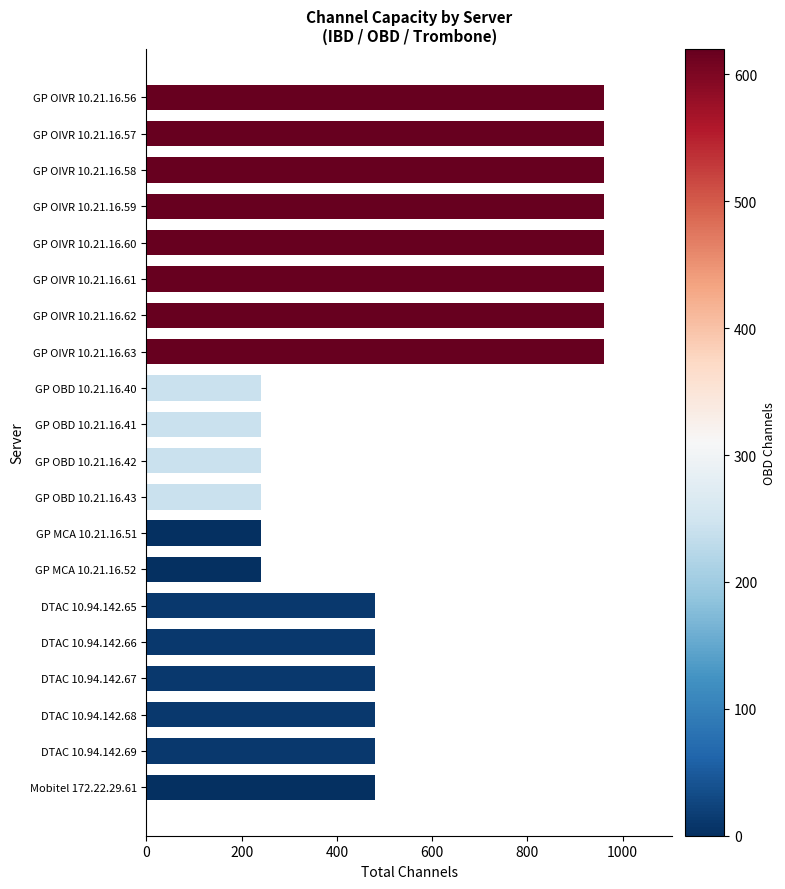

Between Mobitel 172.22.29.61 and GP OIVR 10.21.16.61, which is larger?

GP OIVR 10.21.16.61